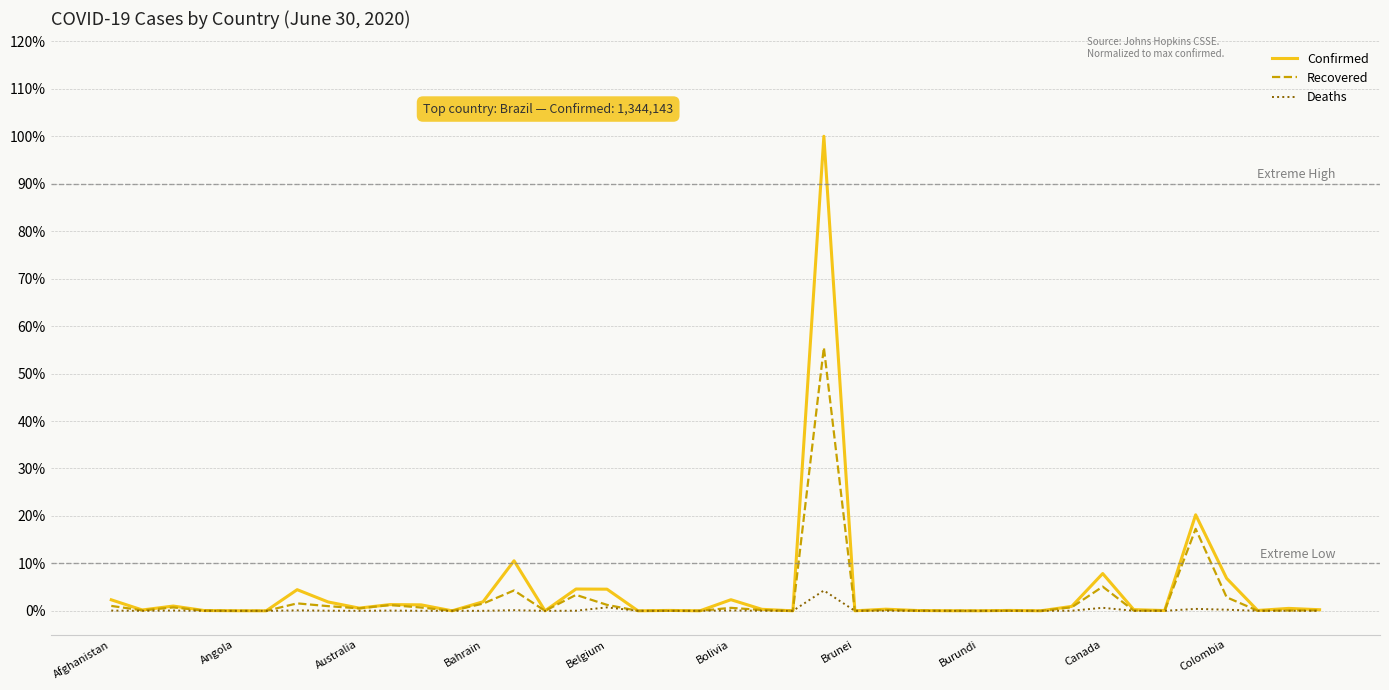

List the series in order of their peak value, highest first.

Confirmed, Recovered, Deaths